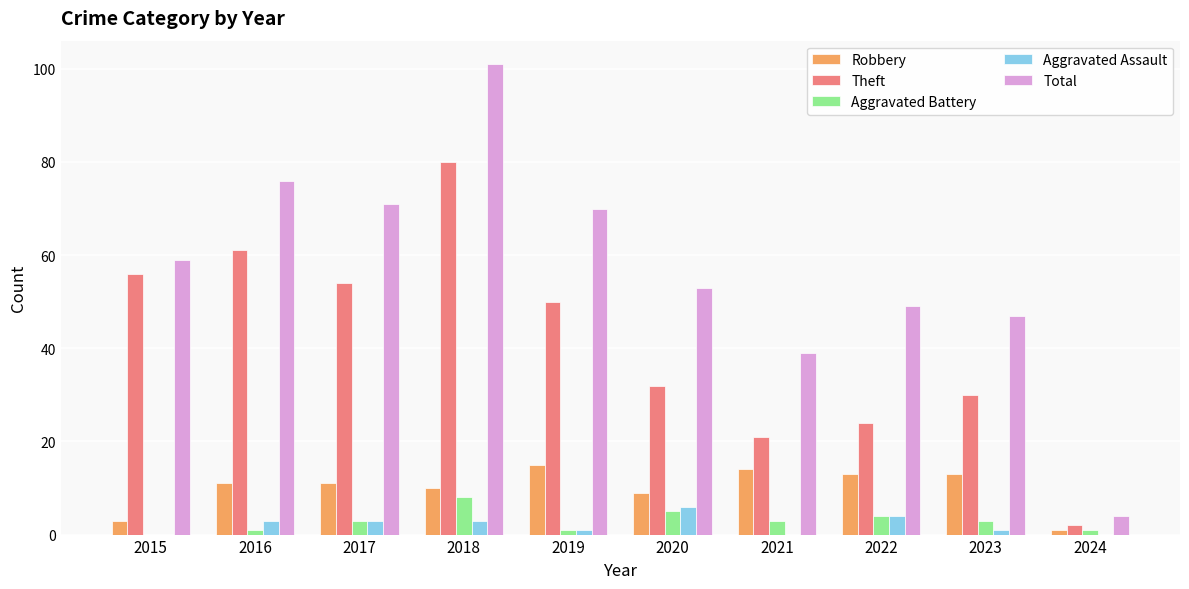

What is the average value of the Robbery series?

10